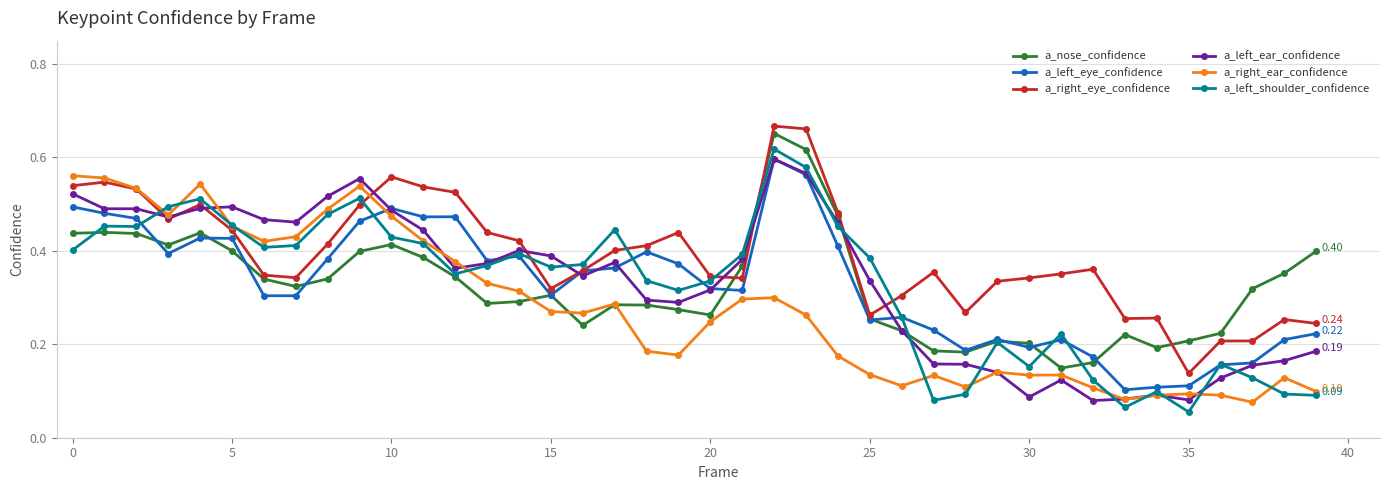

At how many categories does at least one series exceed 0?

40